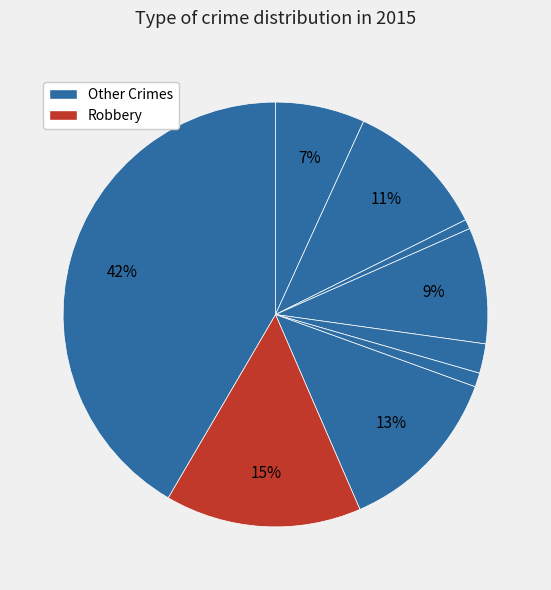

Is there a majority slice in this chart?

No